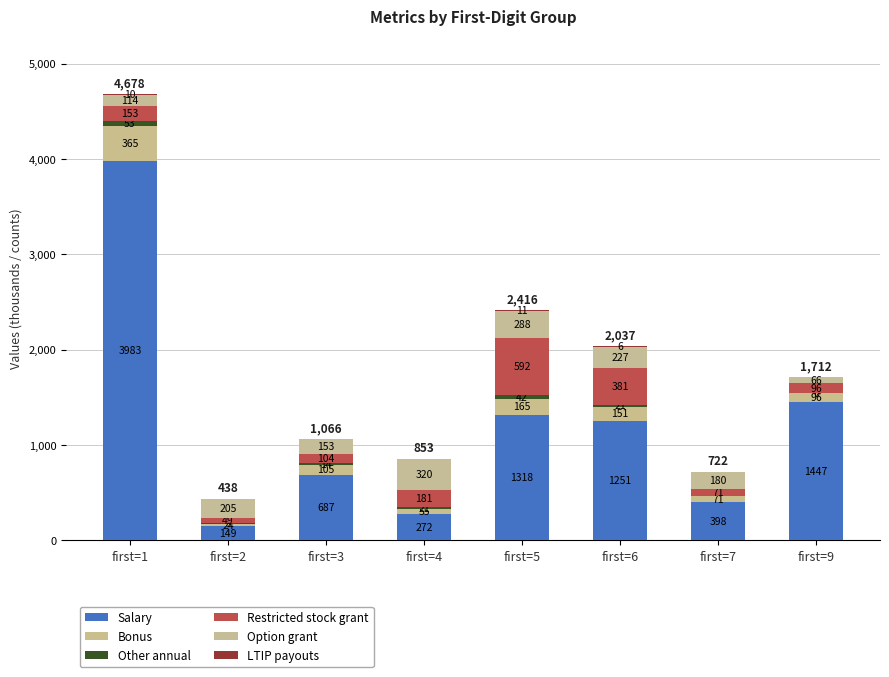

List the labels in order of Other annual value, smallest first.

first=7, first=9, first=2, first=3, first=4, first=6, first=5, first=1